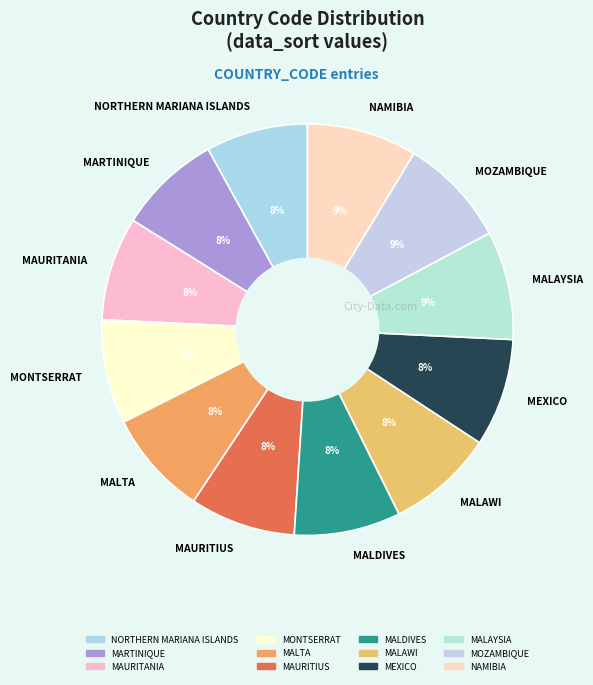

Do MALAWI and MAURITANIA together represent more than half of the pie?

No